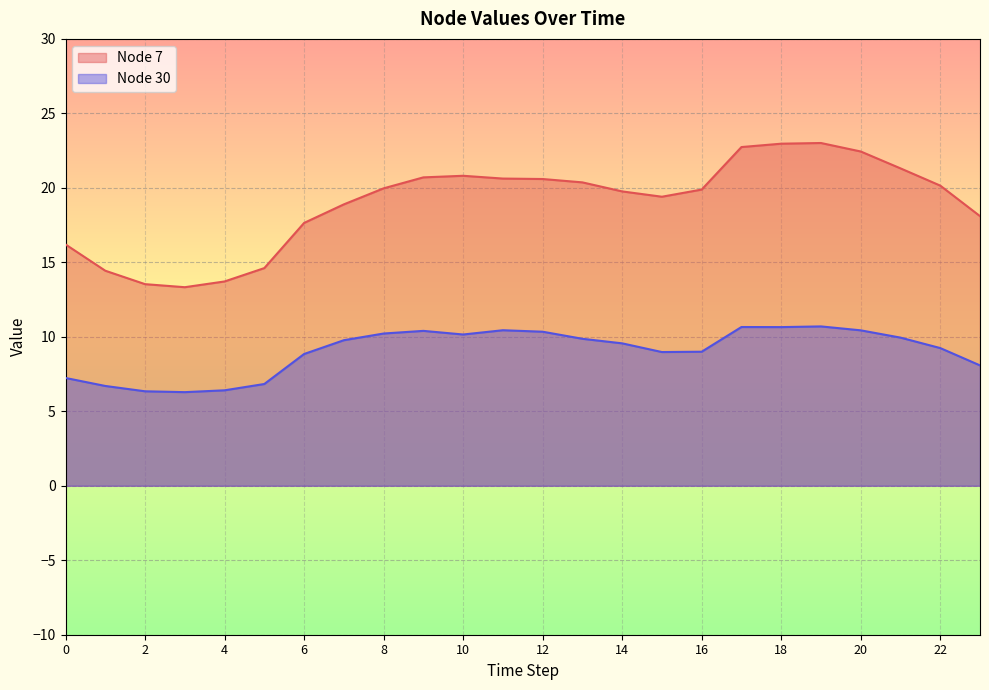

Which category has the highest value across all series?

19